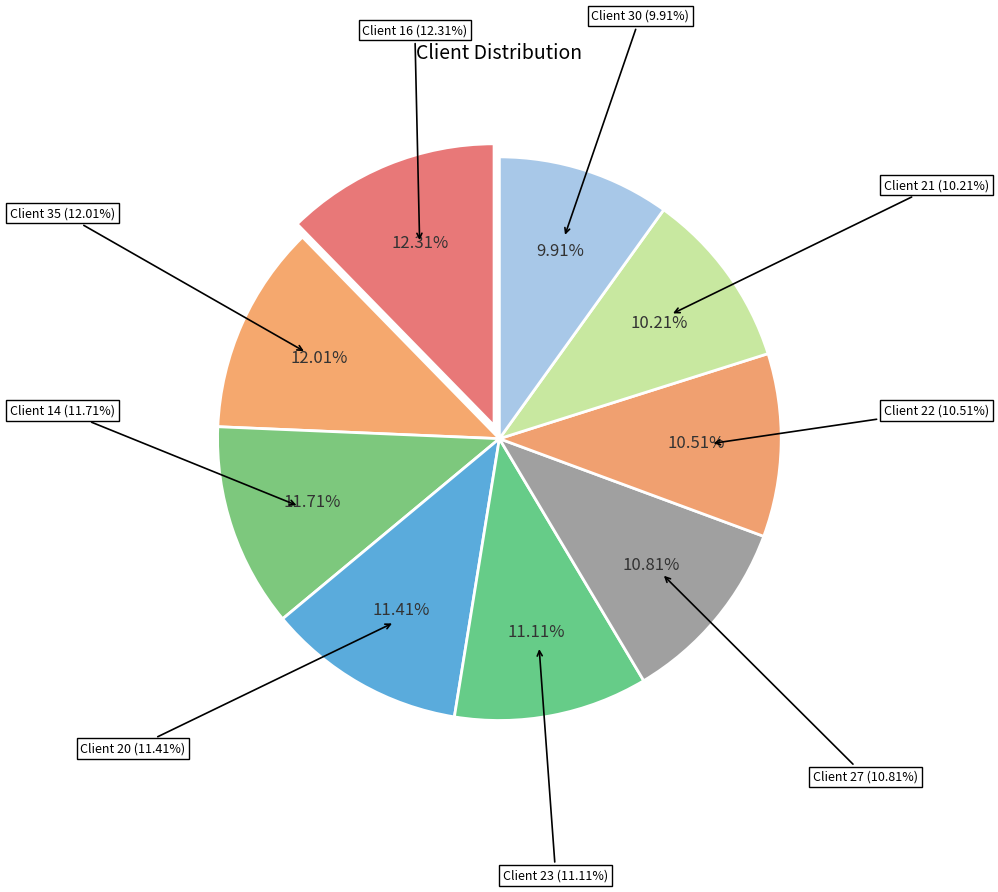

Is it true that 23 is 1% of the pie?

False